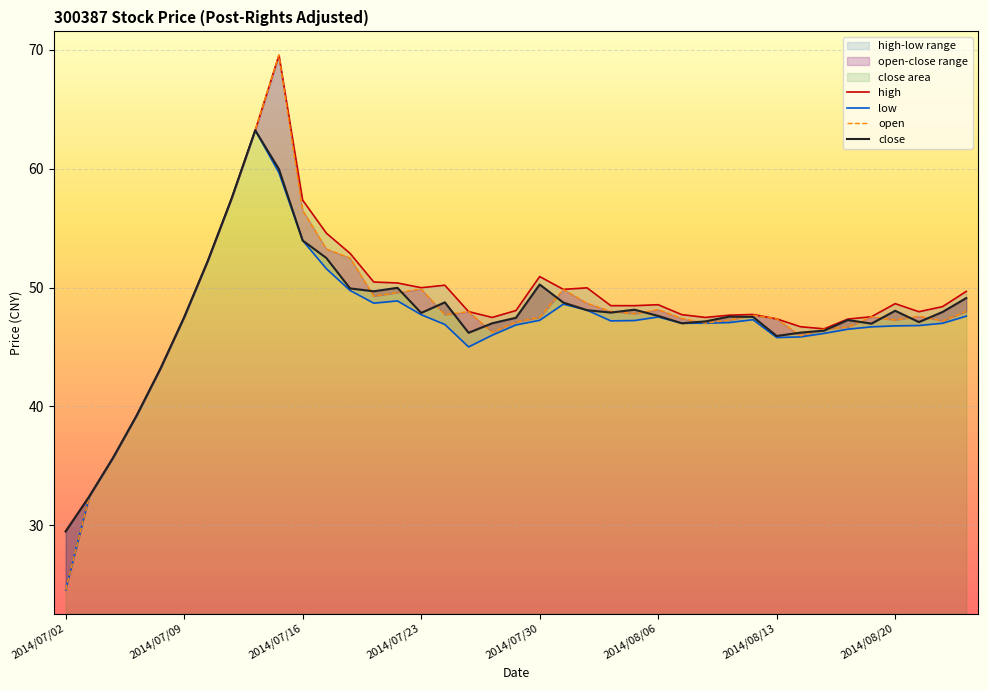

True or false: open has a value of 48.1 at 2014/08/06.

True